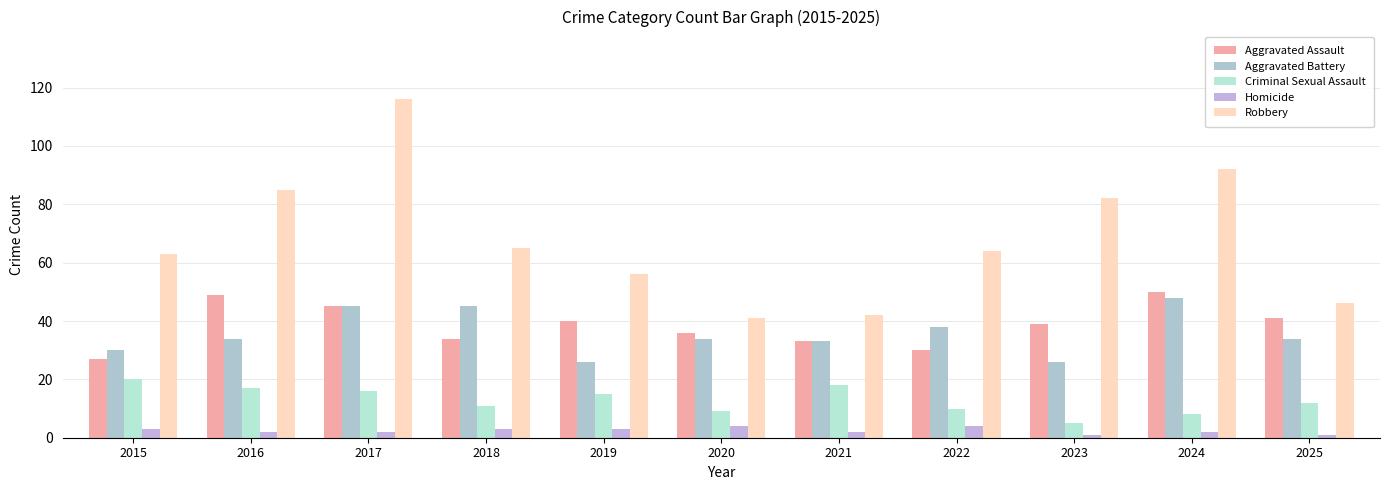

What is the value of the Aggravated Assault bar at the 10th from the left?

50